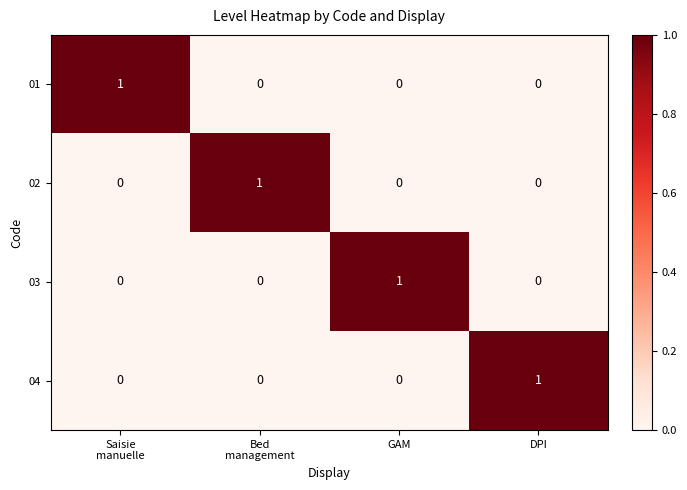

Is it true that 04 equals 1 at DPI?

True